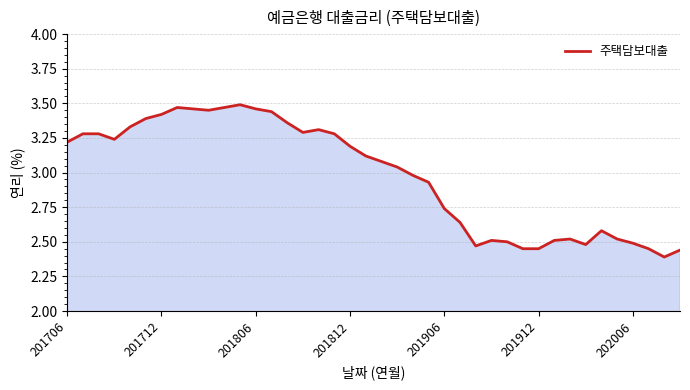

What is the difference between the maximum and minimum values?

1.1